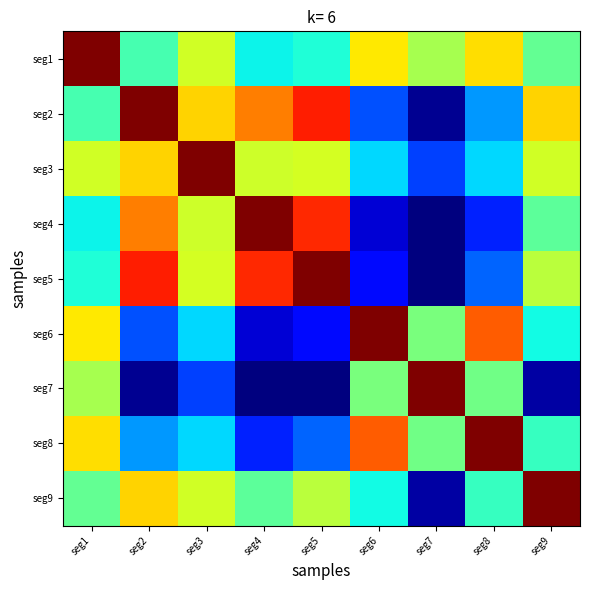

What is the difference between the highest and lowest values at seg6?

1.0